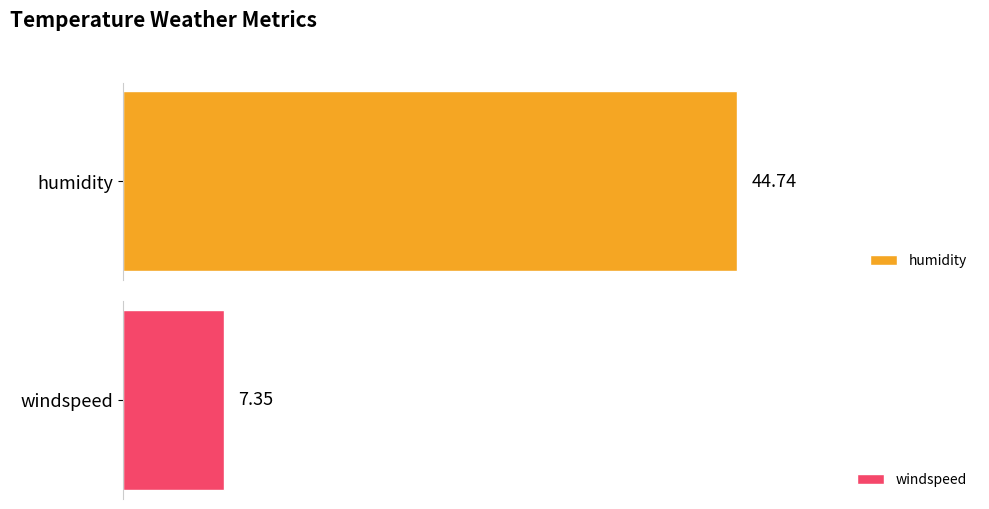

List the series in order of their peak value, highest first.

humidity, windspeed